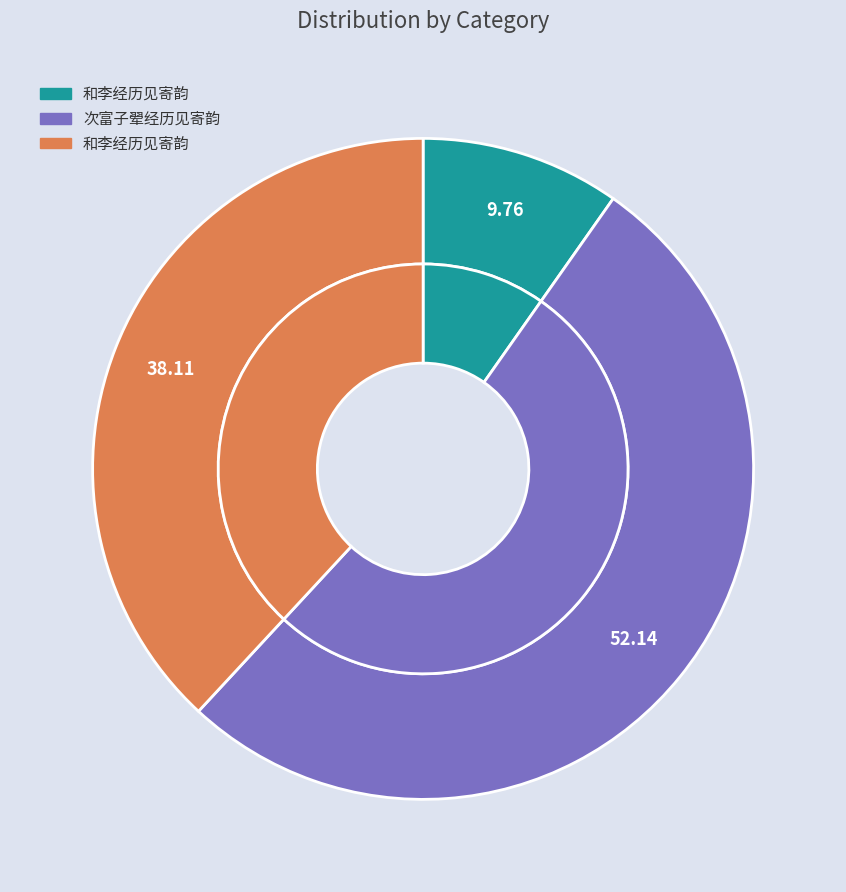

Which has a higher value, 次富子翚经历见寄韵 or 和李经历见寄韵?

次富子翚经历见寄韵